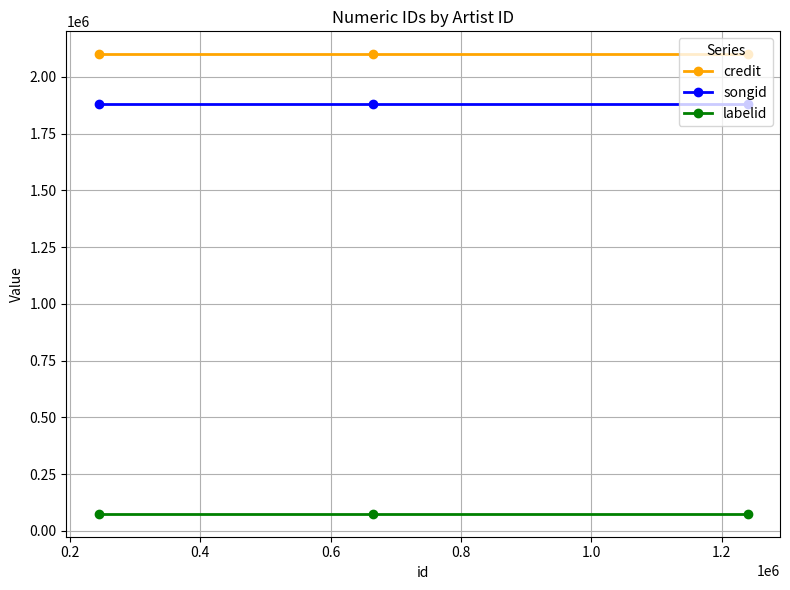

Which series has the largest total across all categories?

credit